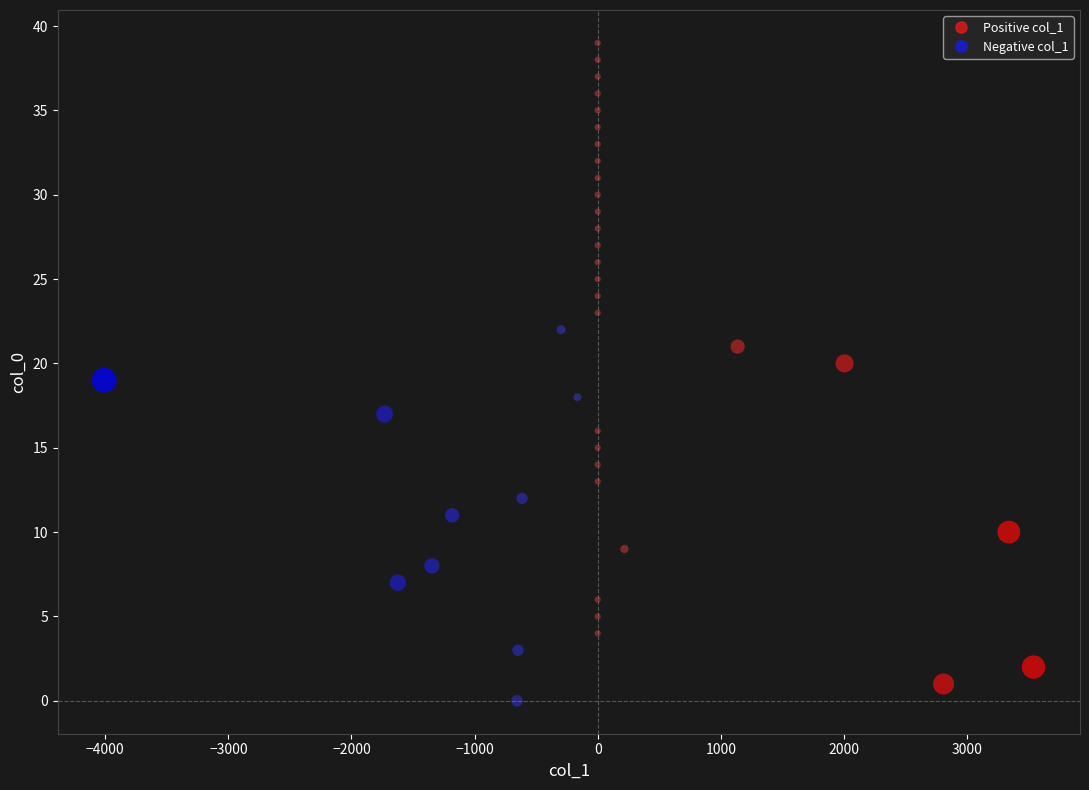

What is the range of Y values (max minus min)?

39